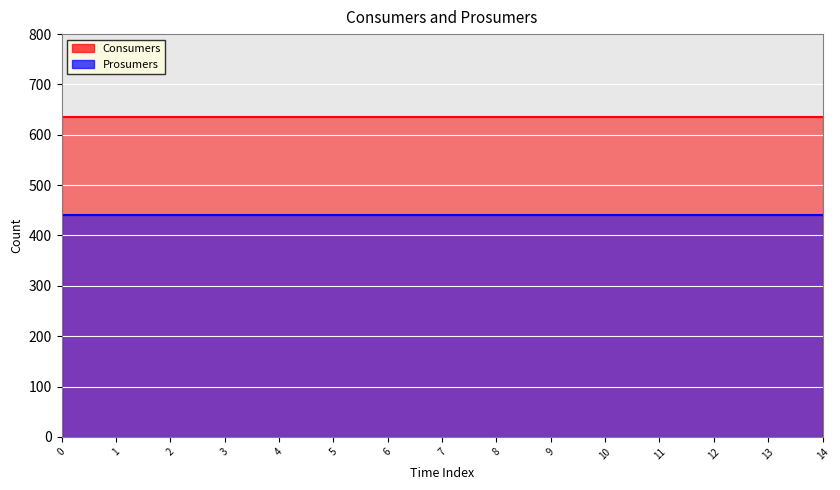

What is the spread (max minus min) of values at 0?

195